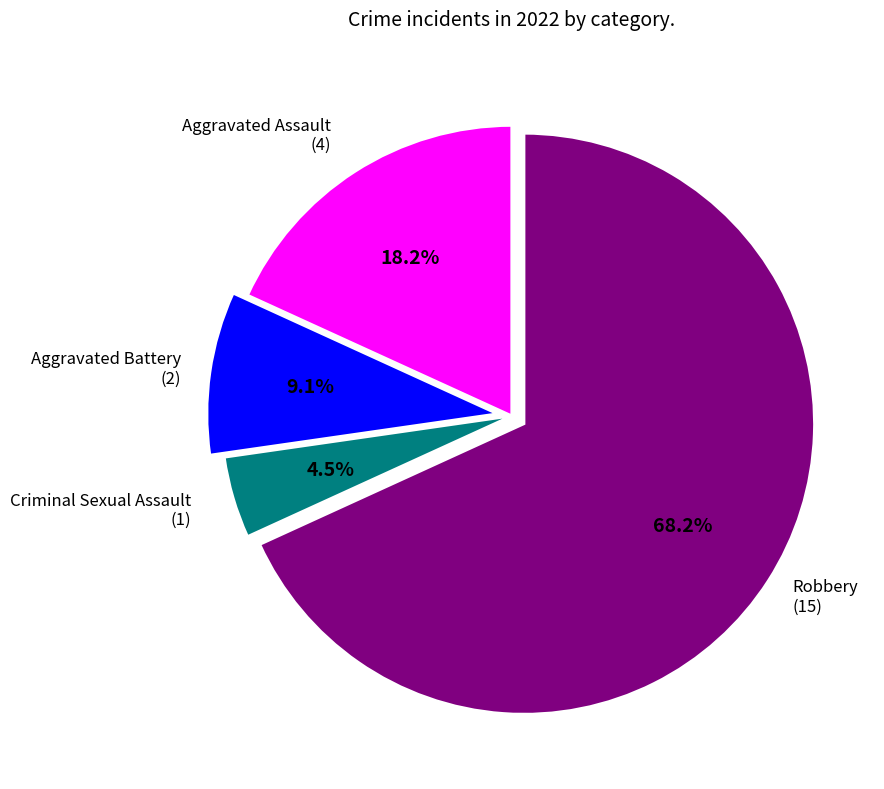

Is there any slice that represents more than half of the pie?

Yes